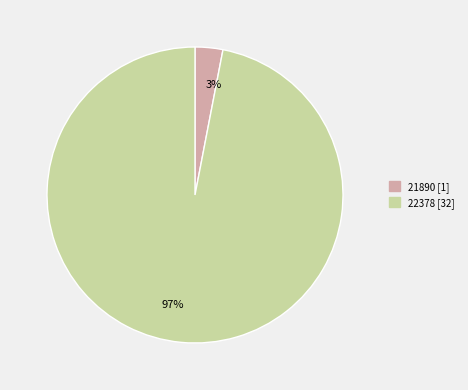

The 3% slice represents 3% of the pie. True or false?

True